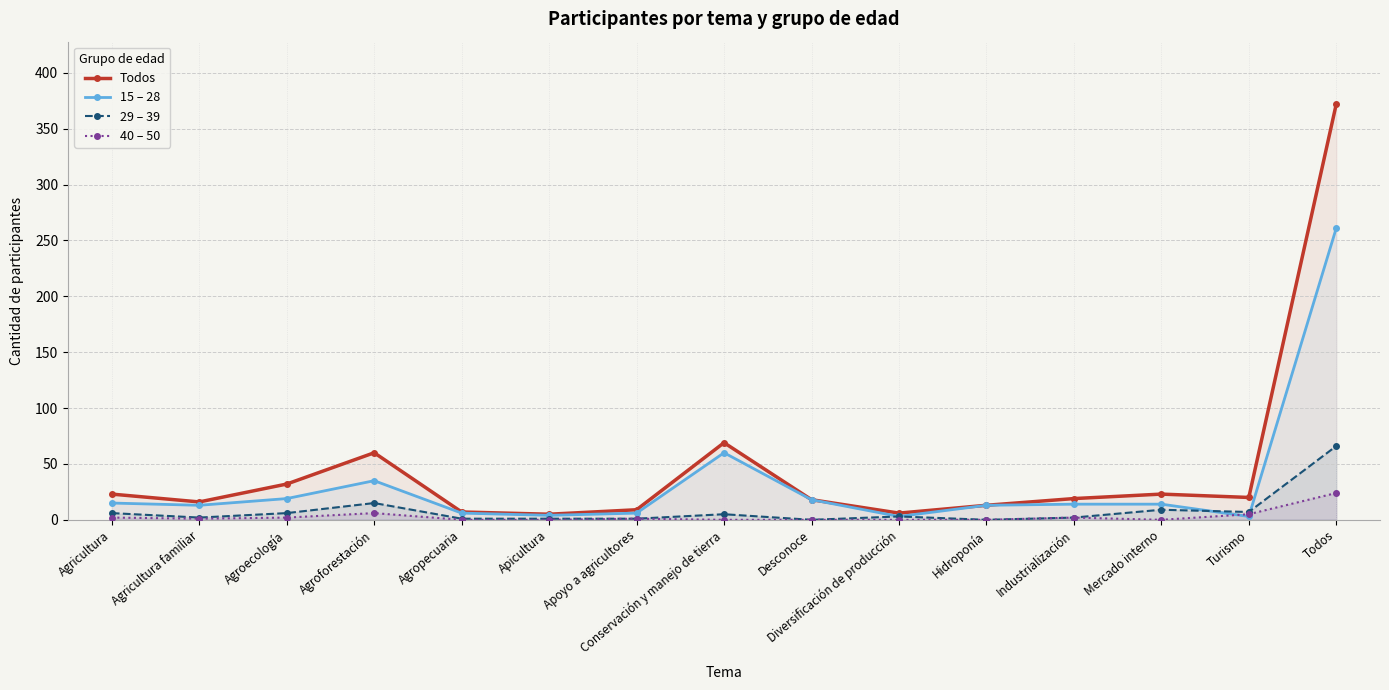

How many data points in 15 – 28 are less than 14?

7